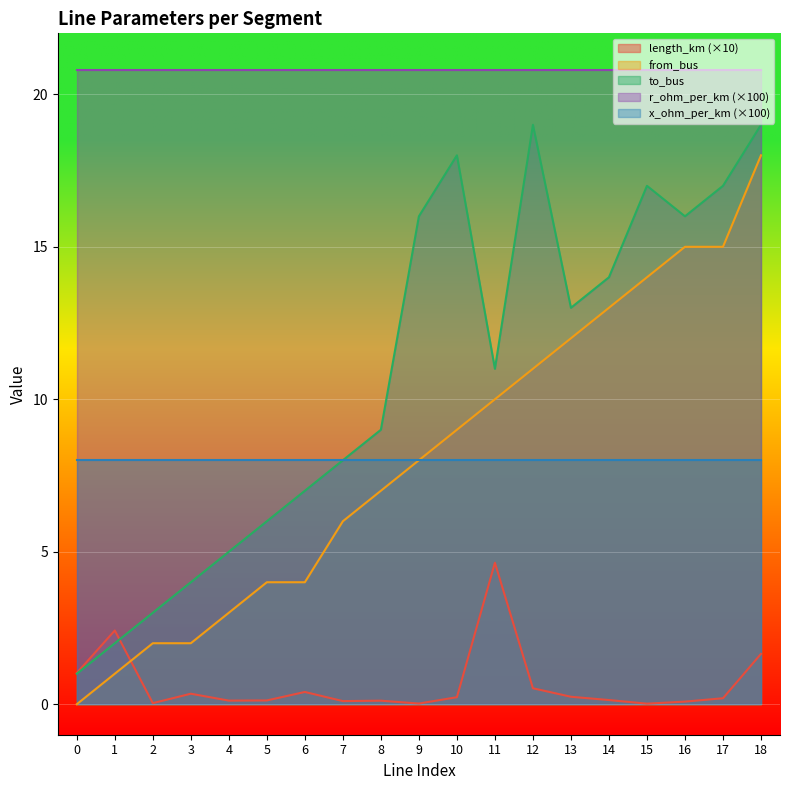

Is the value of to_bus at 14 greater than the value of from_bus at 7?

Yes